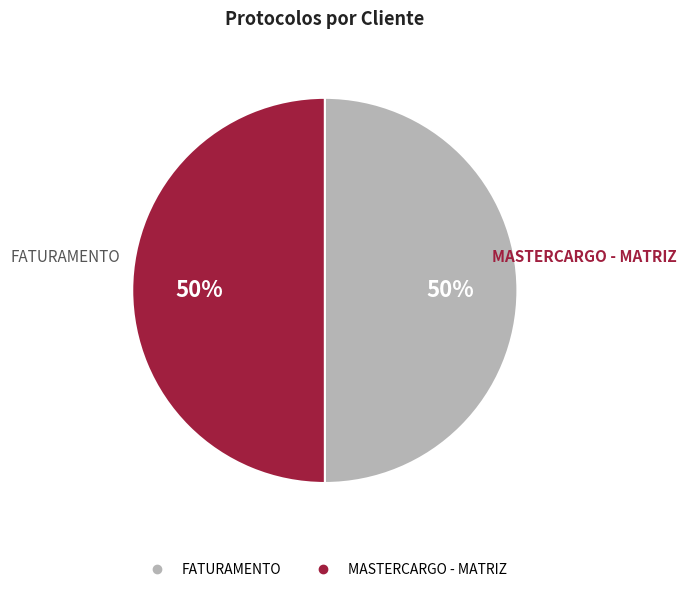

What percentage is the FATURAMENTO slice, to the nearest percent?

50%